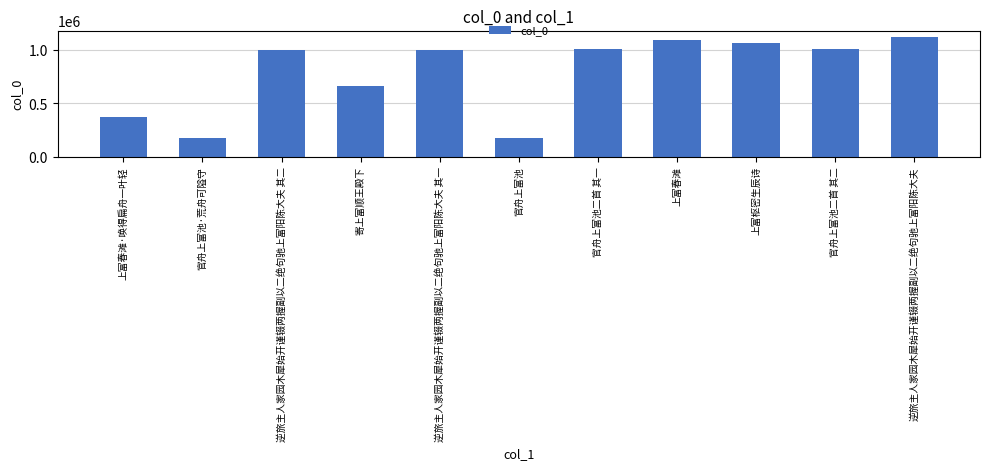

What value does the data have at 上富枢密生辰诗?

1072041